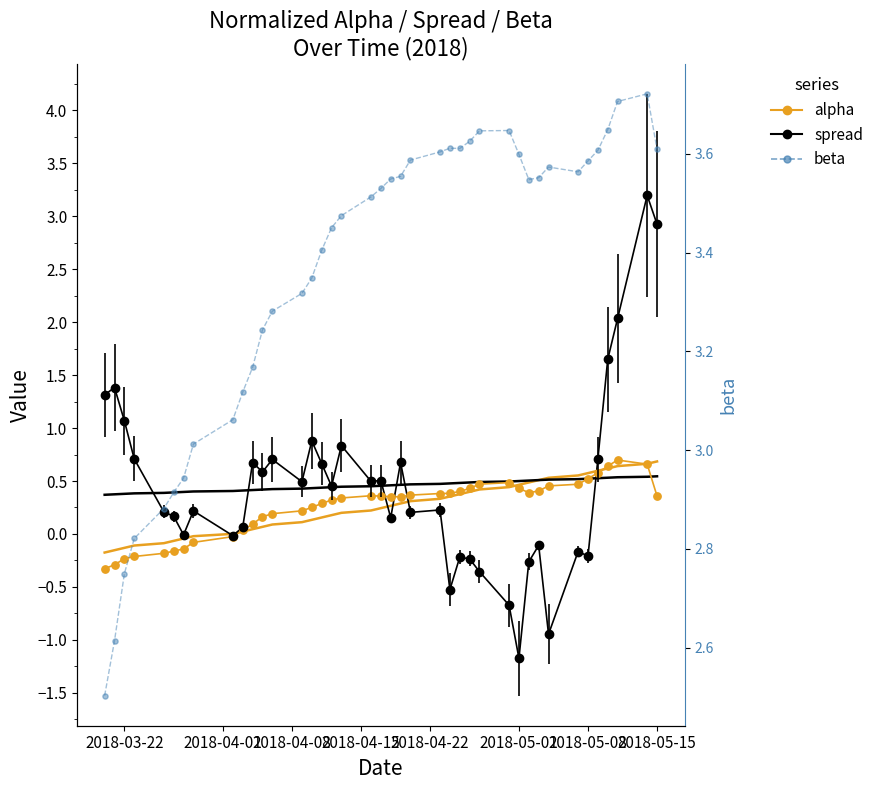

Which series has the widest spread of Y values?

spread